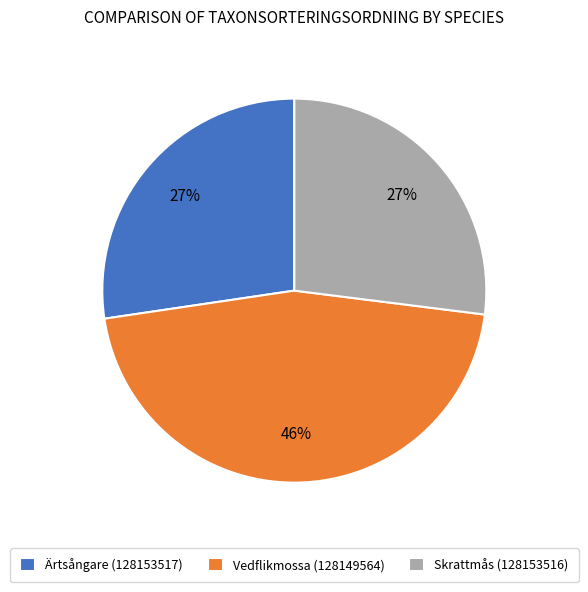

The Skrattmås (128153516) slice represents 17% of the pie. True or false?

False